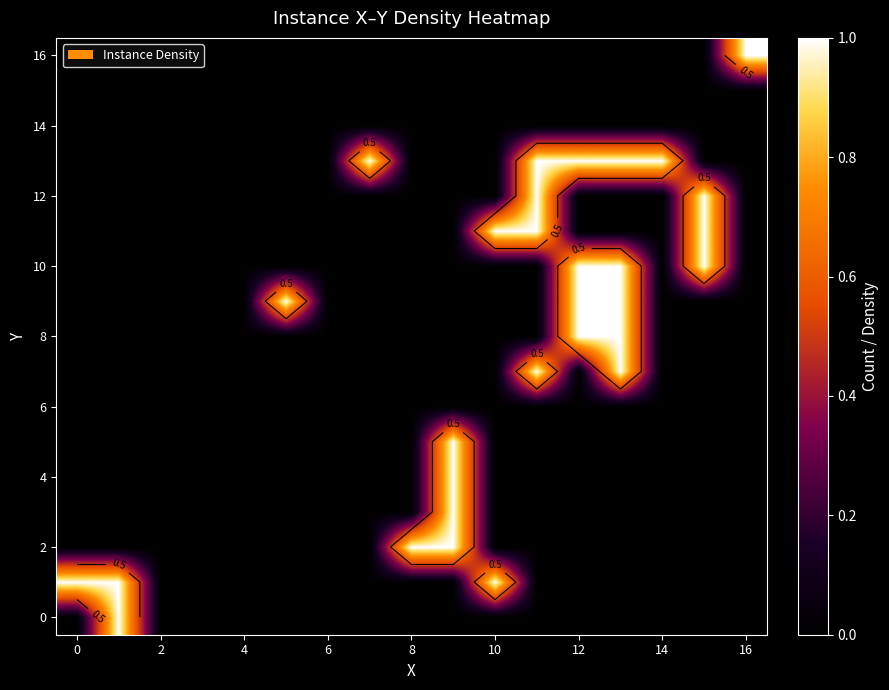

What is the highest value of the 8 series?

1